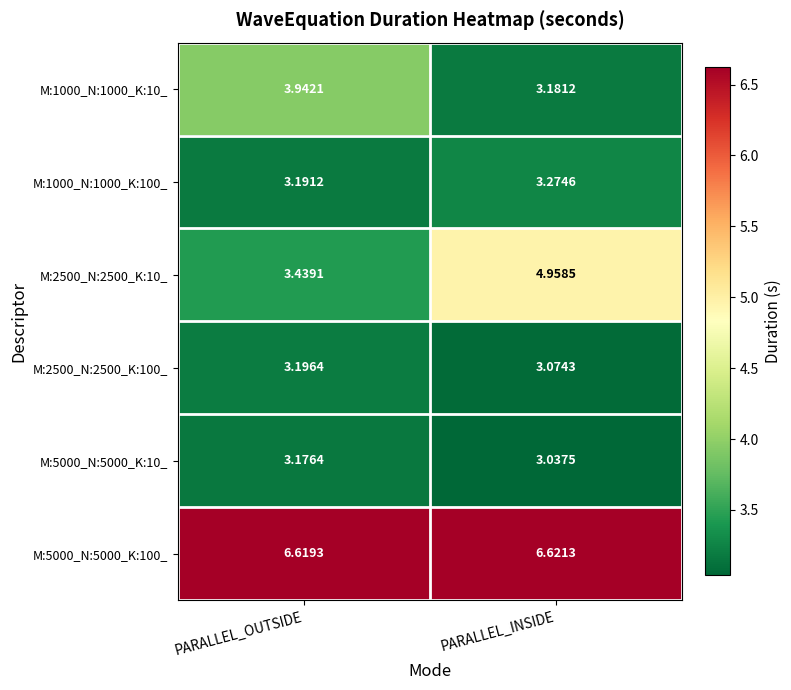

Where is M:5000_N:5000_K:10_ nearest to the value 3?

PARALLEL_INSIDE